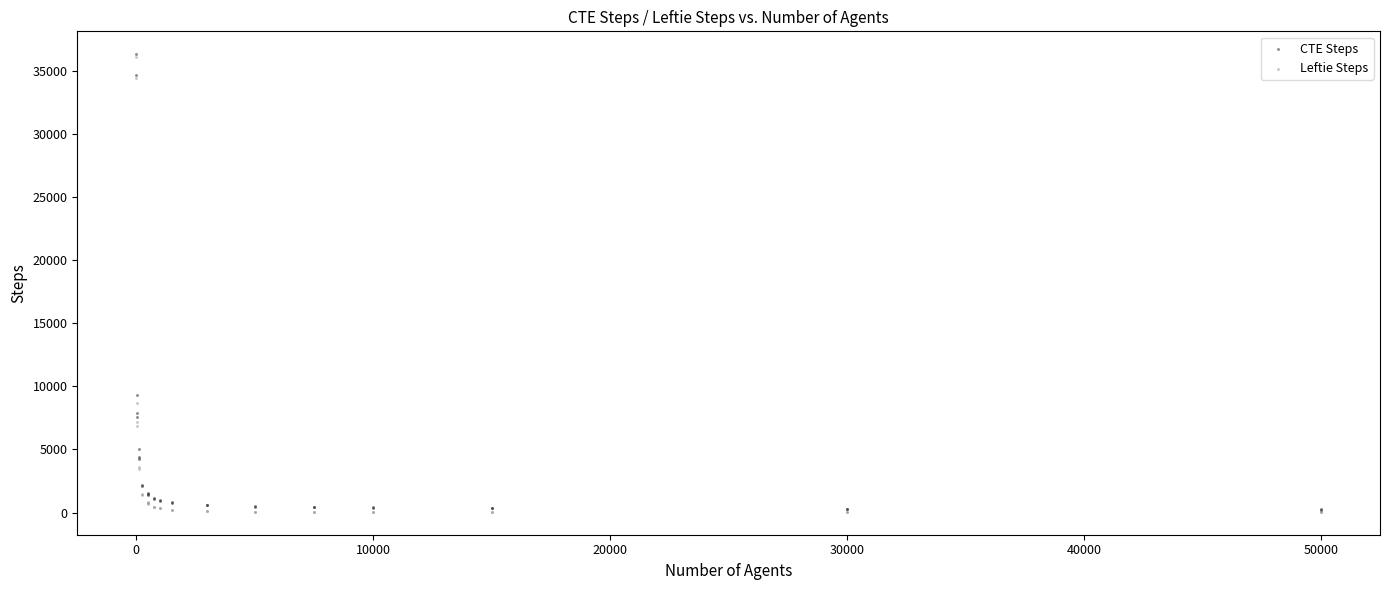

In the CTE Steps series, what Y value is closest to 18288?

9299